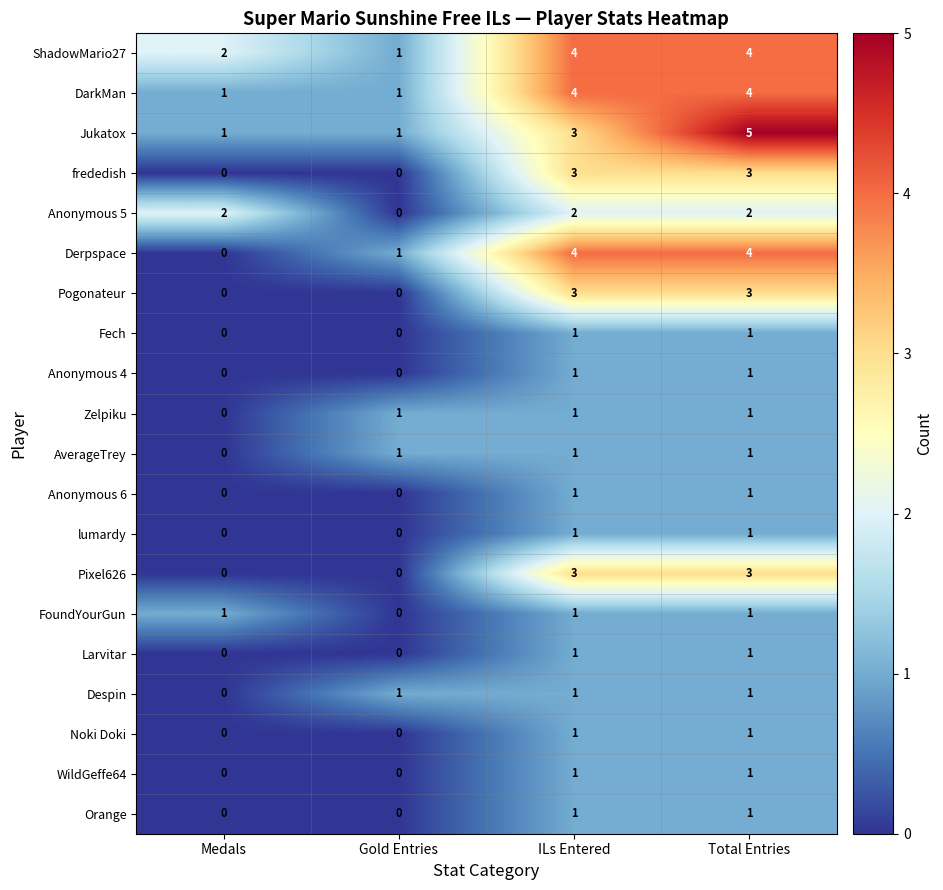

Which series changed the most between Gold Entries and Total Entries?

Jukatox